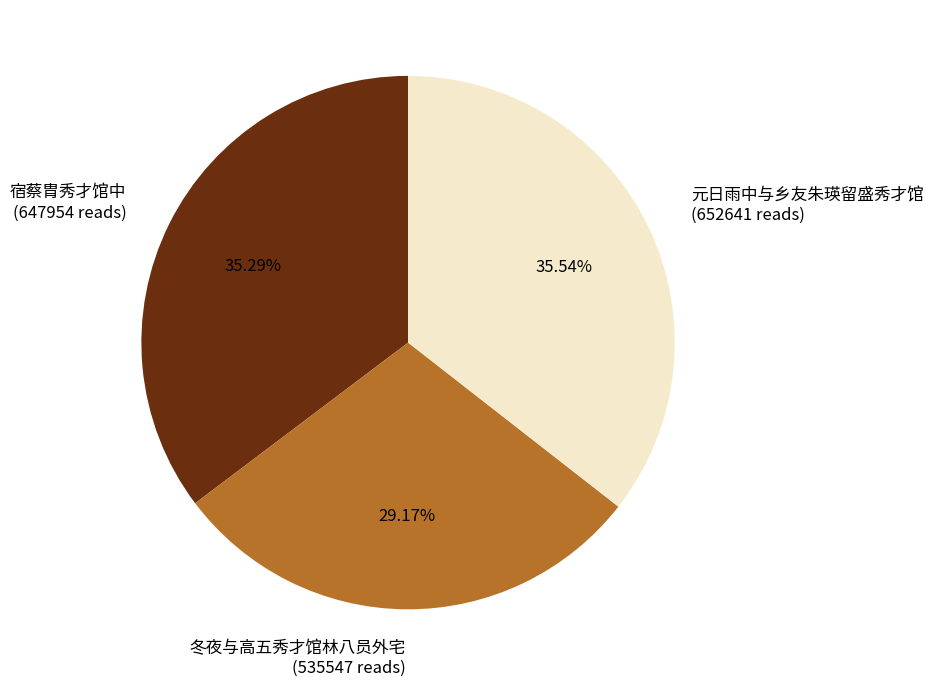

Approximately how many times larger is the value at 元日雨中与乡友朱瑛留盛秀才馆 (652641 reads) compared to 宿蔡胄秀才馆中 (647954 reads)?

1.0